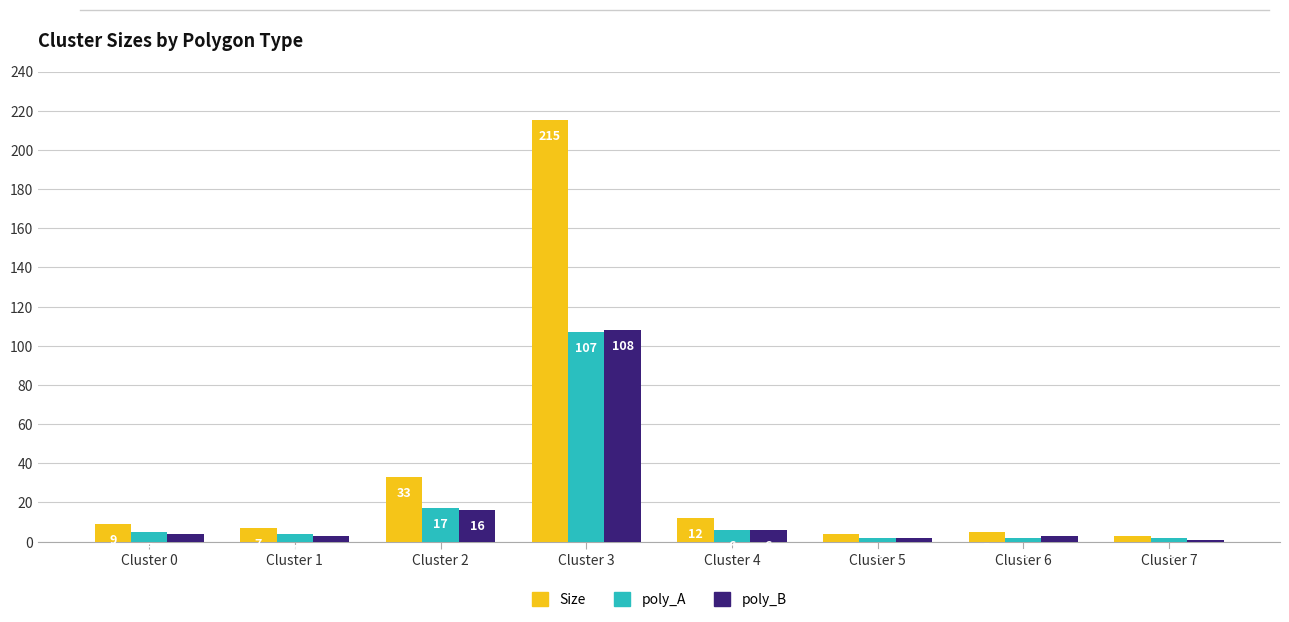

How many bars are there in total?

24